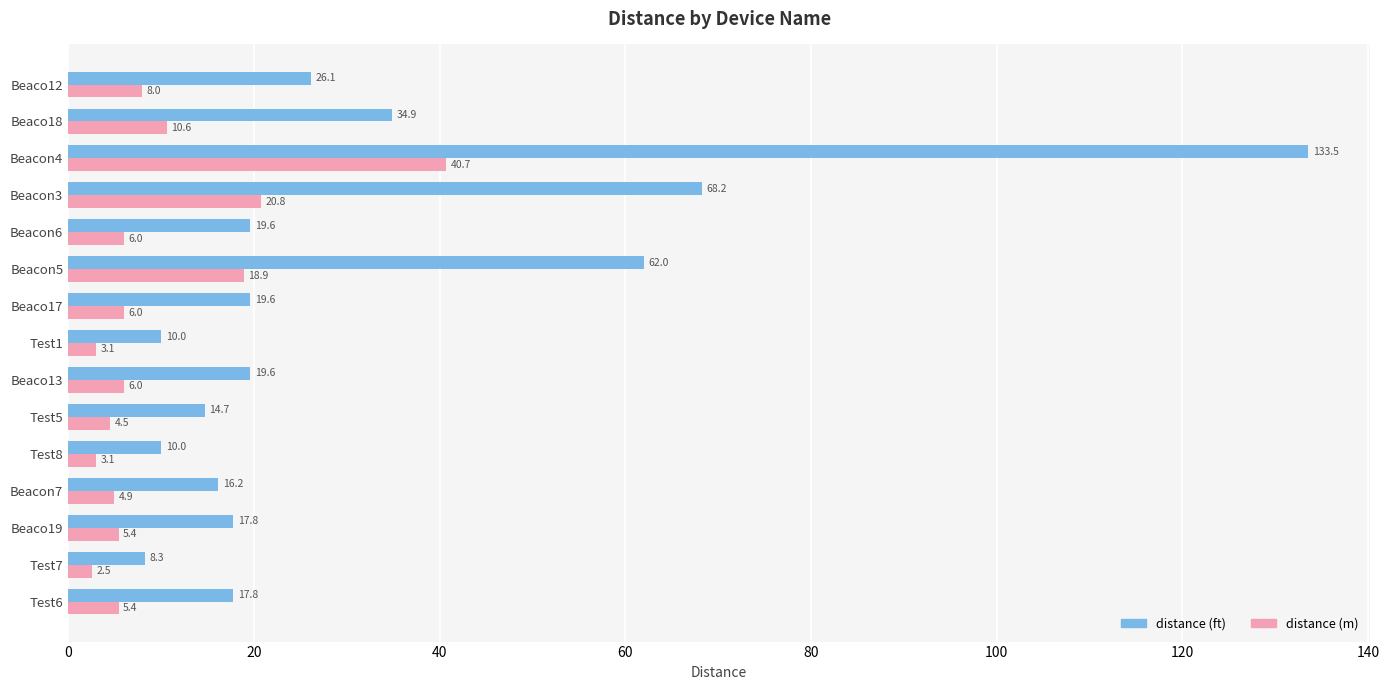

What is the difference between the distance (m) values at Test5 and Beaco13?

1.5